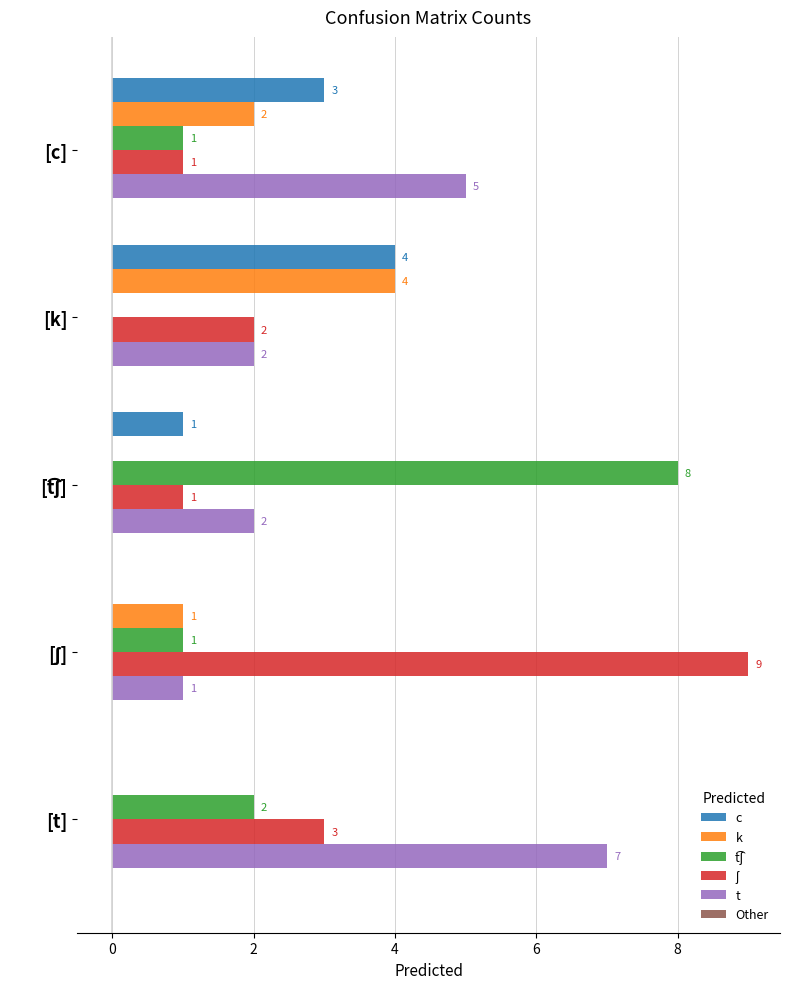

What is the maximum value shown in the chart?

9